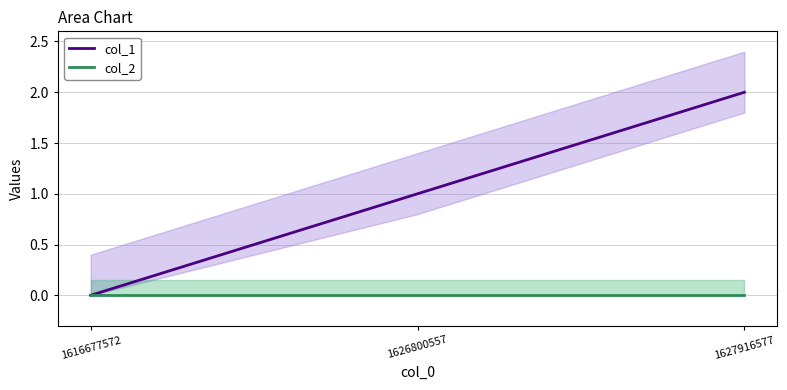

The value of col_1 at 1626800557 is 0. True or false?

False